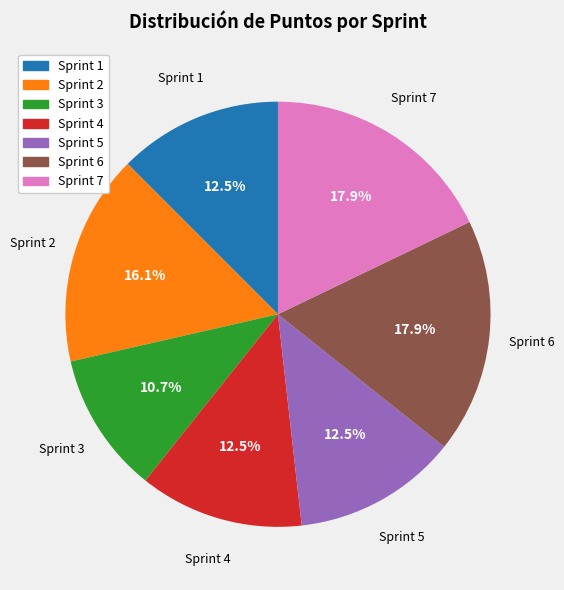

Approximately how many times larger is the value at Sprint 7 compared to Sprint 6?

1.0